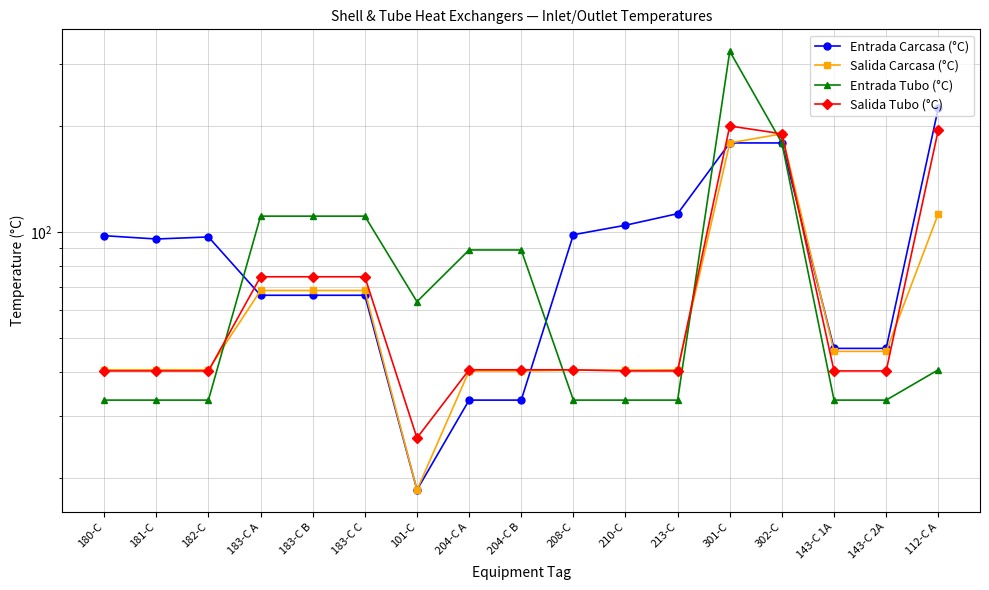

How many data points in Entrada Carcasa (°C) are less than 95?

8